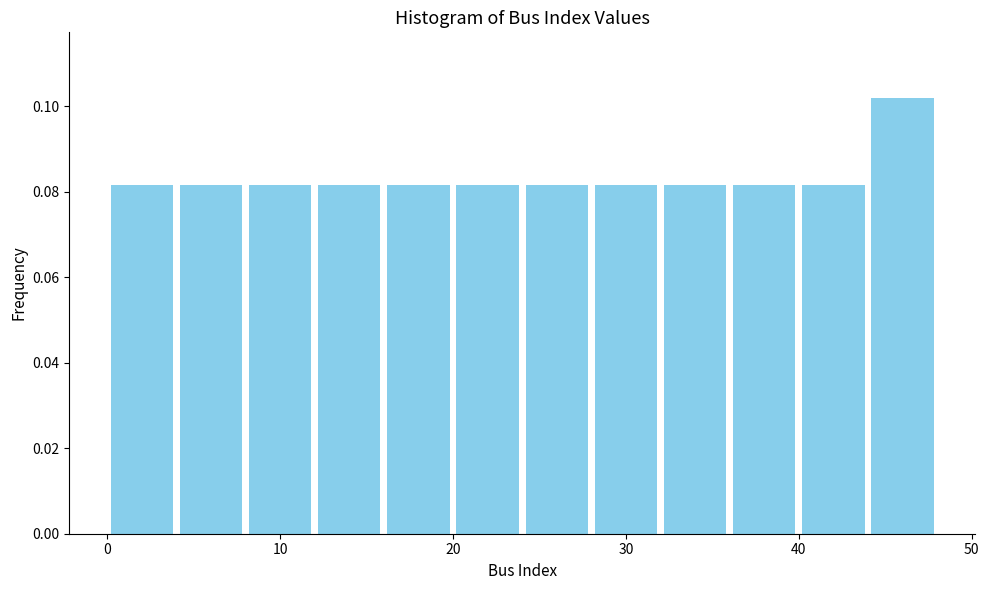

Which range on the x-axis has the tallest bar?

44 to 48